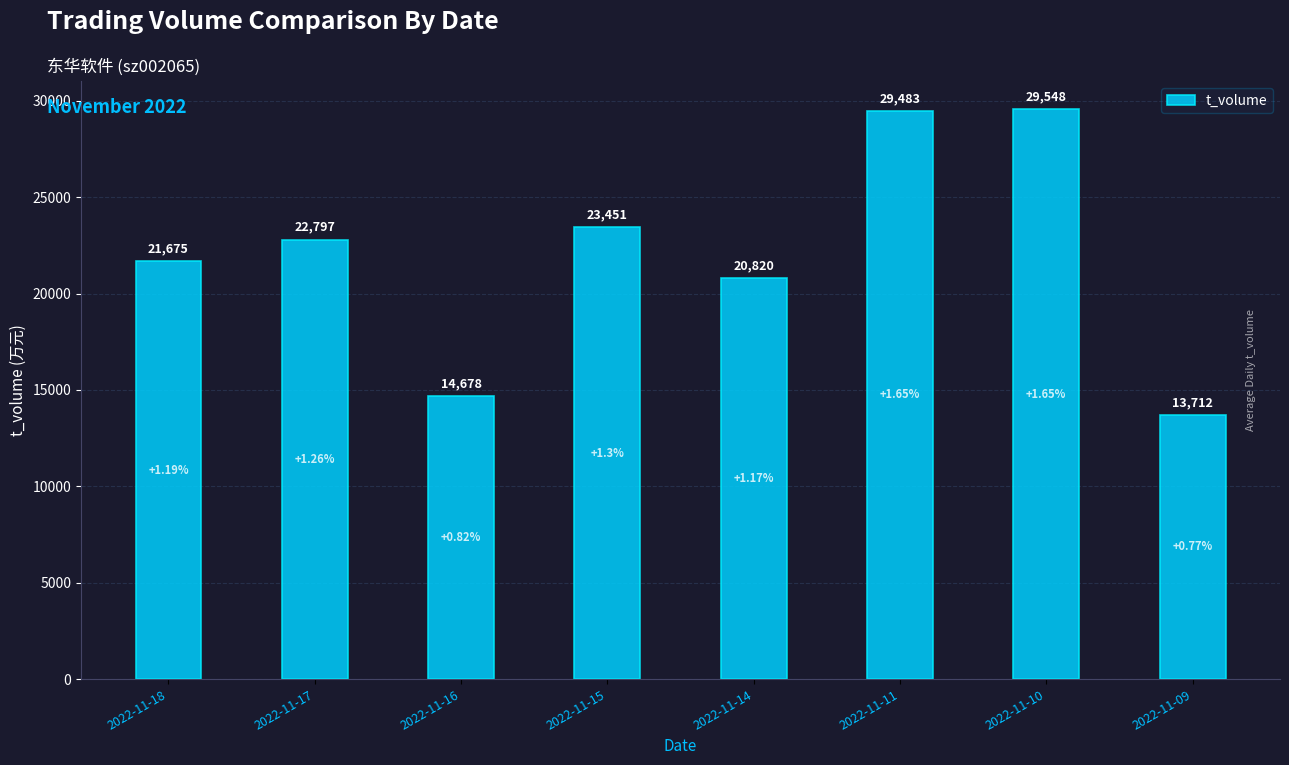

Which category has the highest value across all series?

2022-11-10